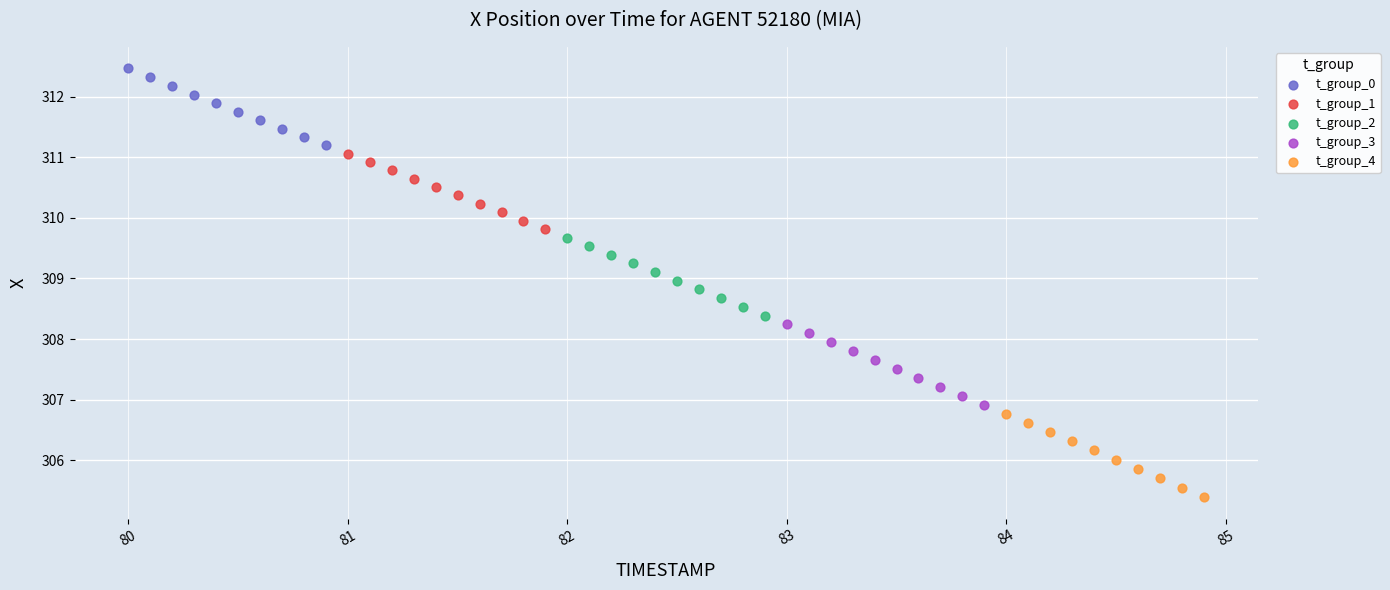

Which series contains the highest Y value?

t_group_0